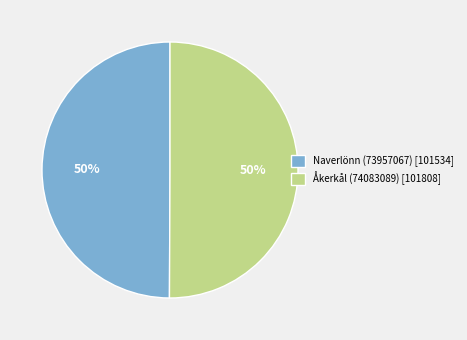

To the nearest percent, what portion does Naverlönn (73957067) represent?

50%